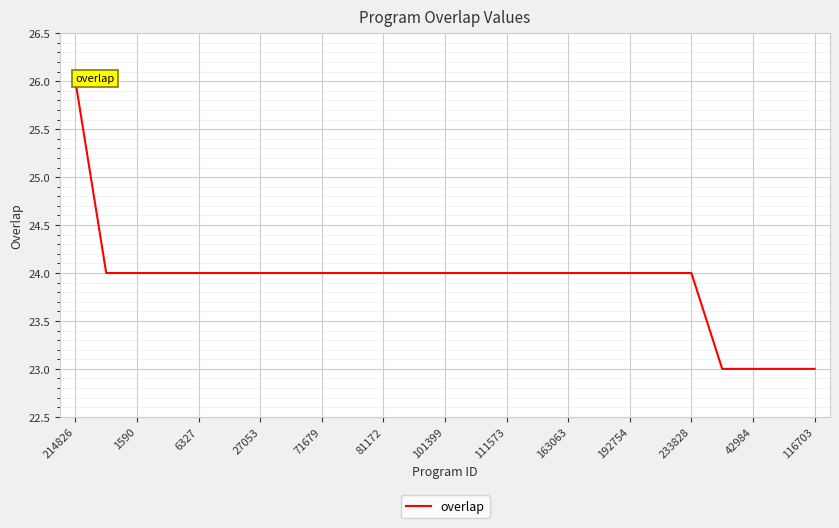

What is the smallest value displayed?

23